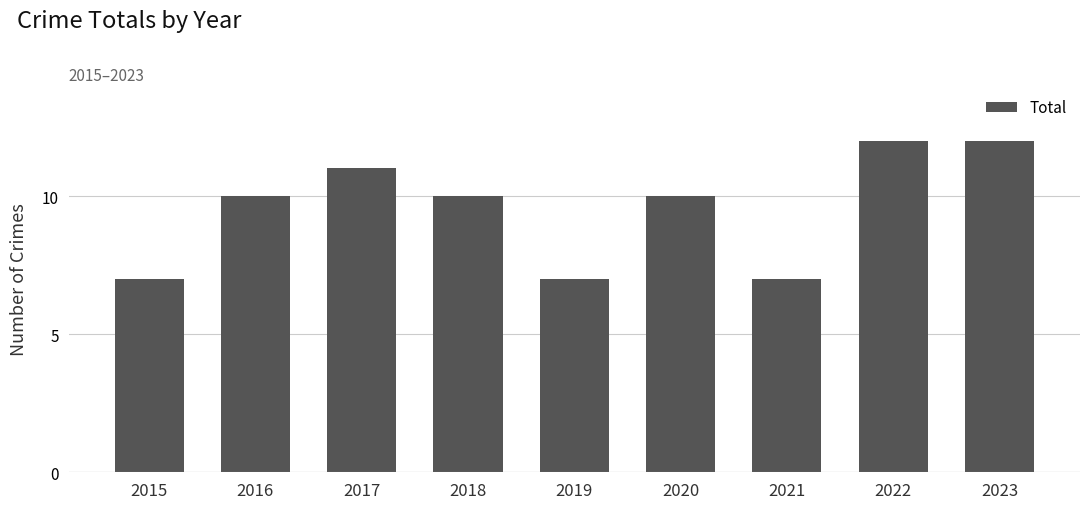

What is the greatest value displayed?

12